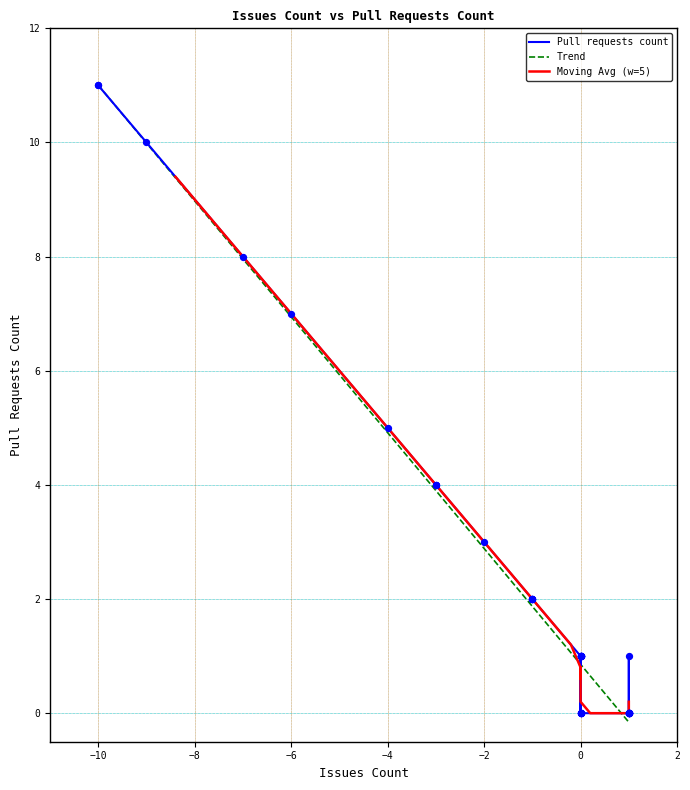

Between -1 and 1, which is larger?

-1